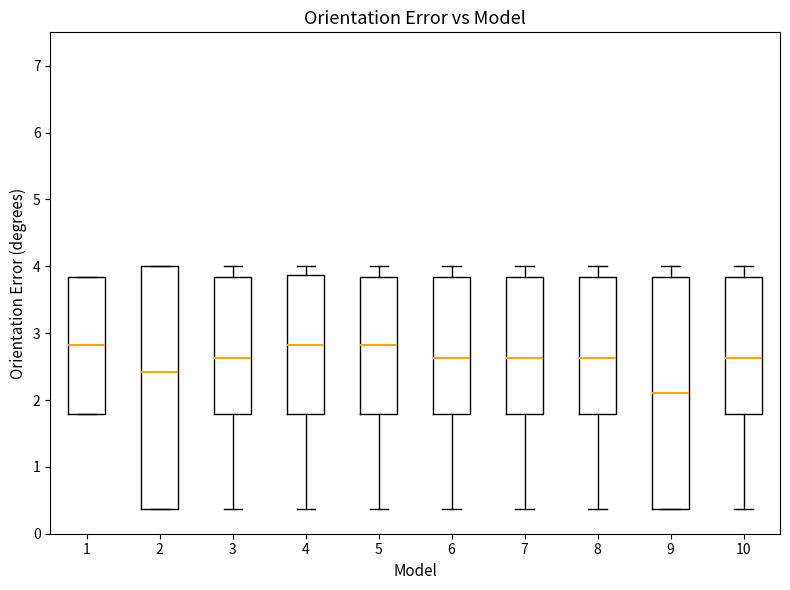

Which box's median line is the lowest?

9